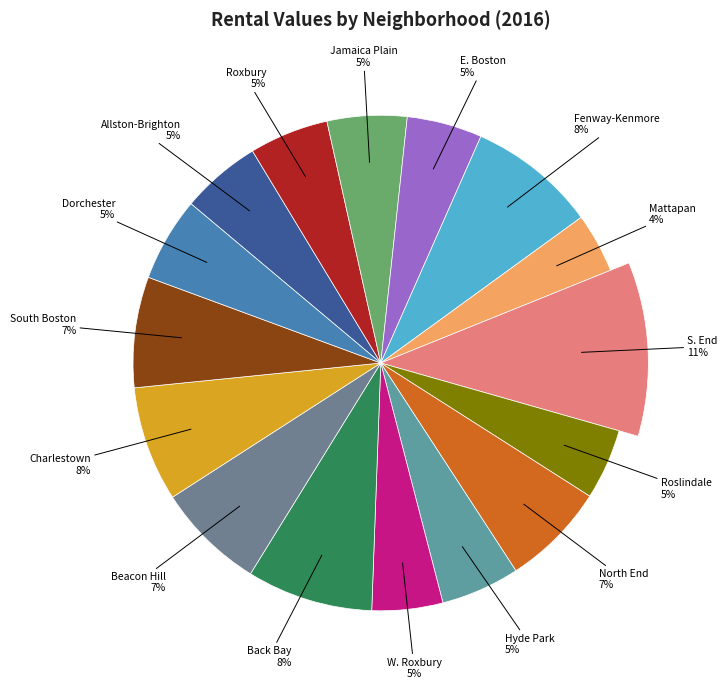

Count the number of slices in the pie.

16